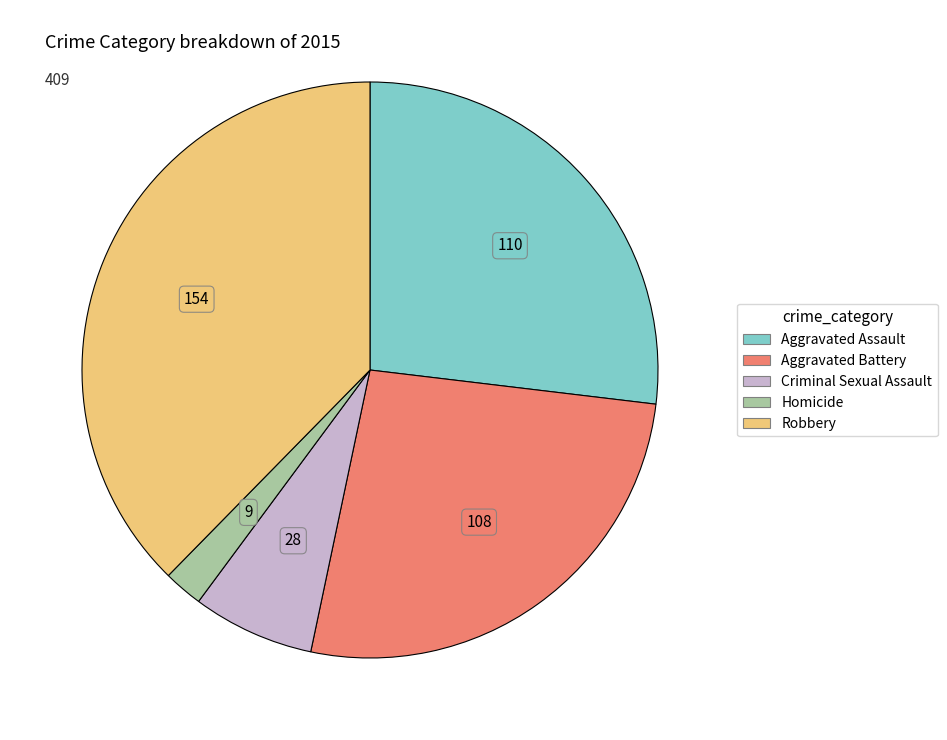

True or false: Aggravated Battery accounts for 14% of the total.

False